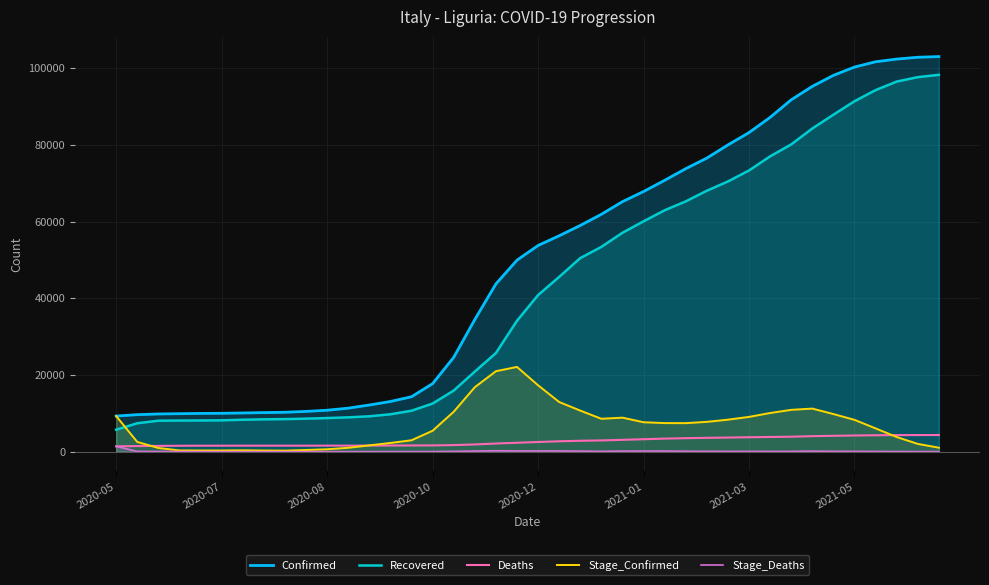

True or false: Stage_Confirmed and Confirmed cross at least once.

False